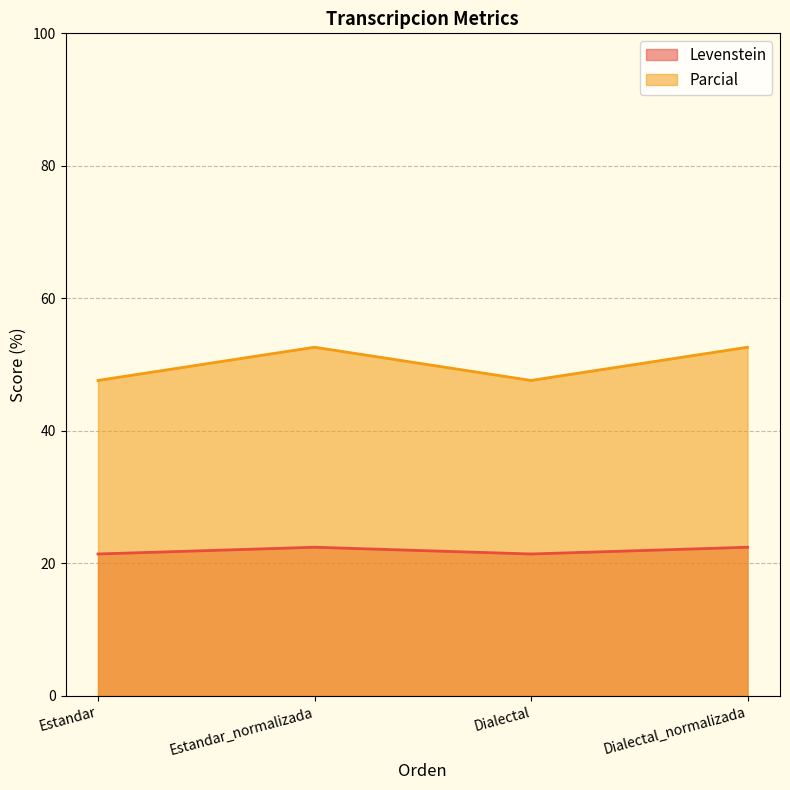

What is the difference between the maximum and minimum values in the Parcial series?

5.0